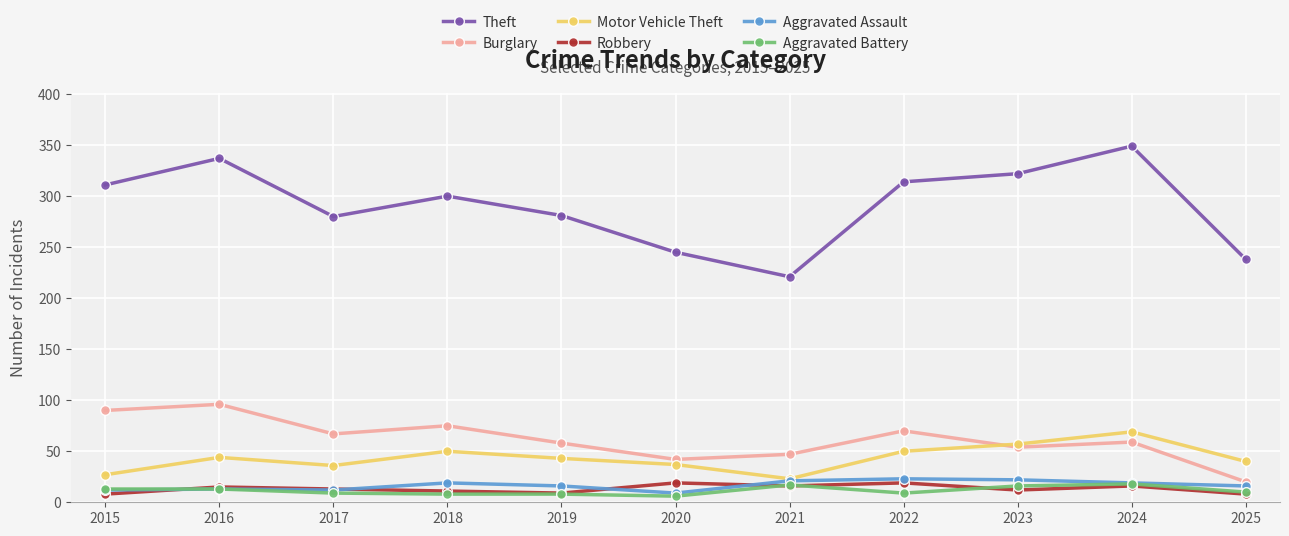

What is the total value across all series at 2024?

530